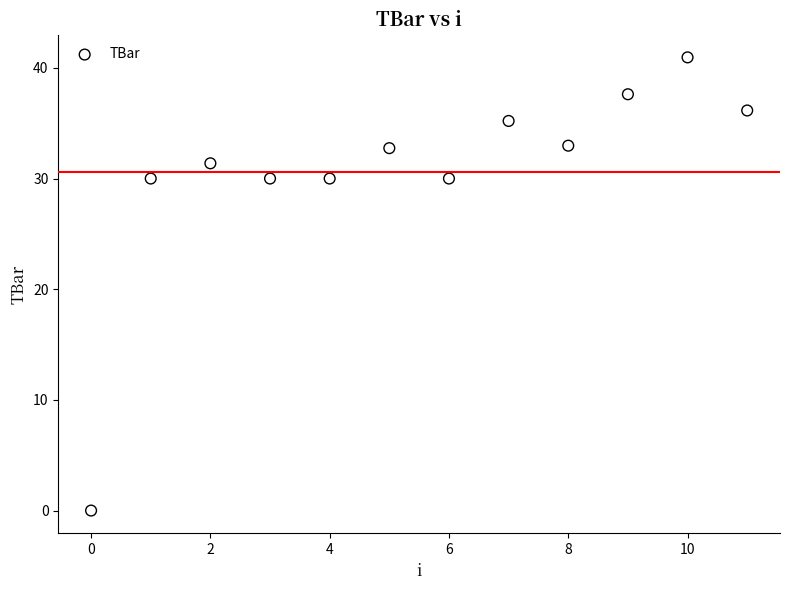

What is the average Y value?

30.6